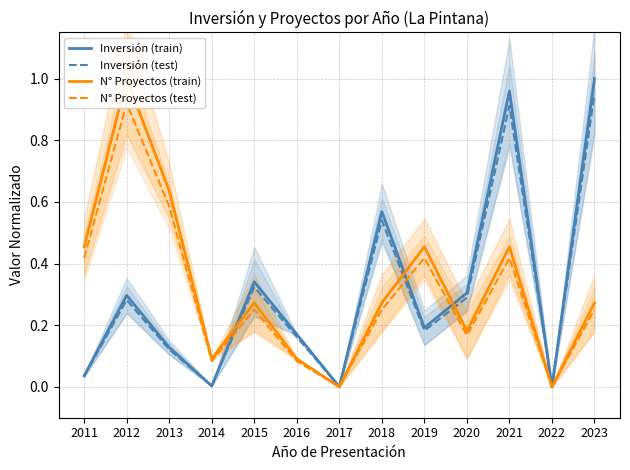

Which category has the lowest value across all series?

2017